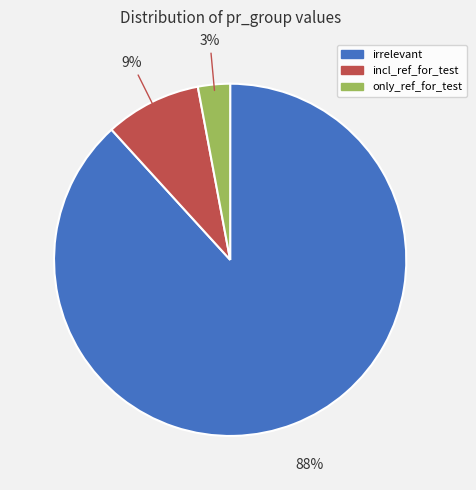

Which slice represents more than half of the pie?

irrelevant